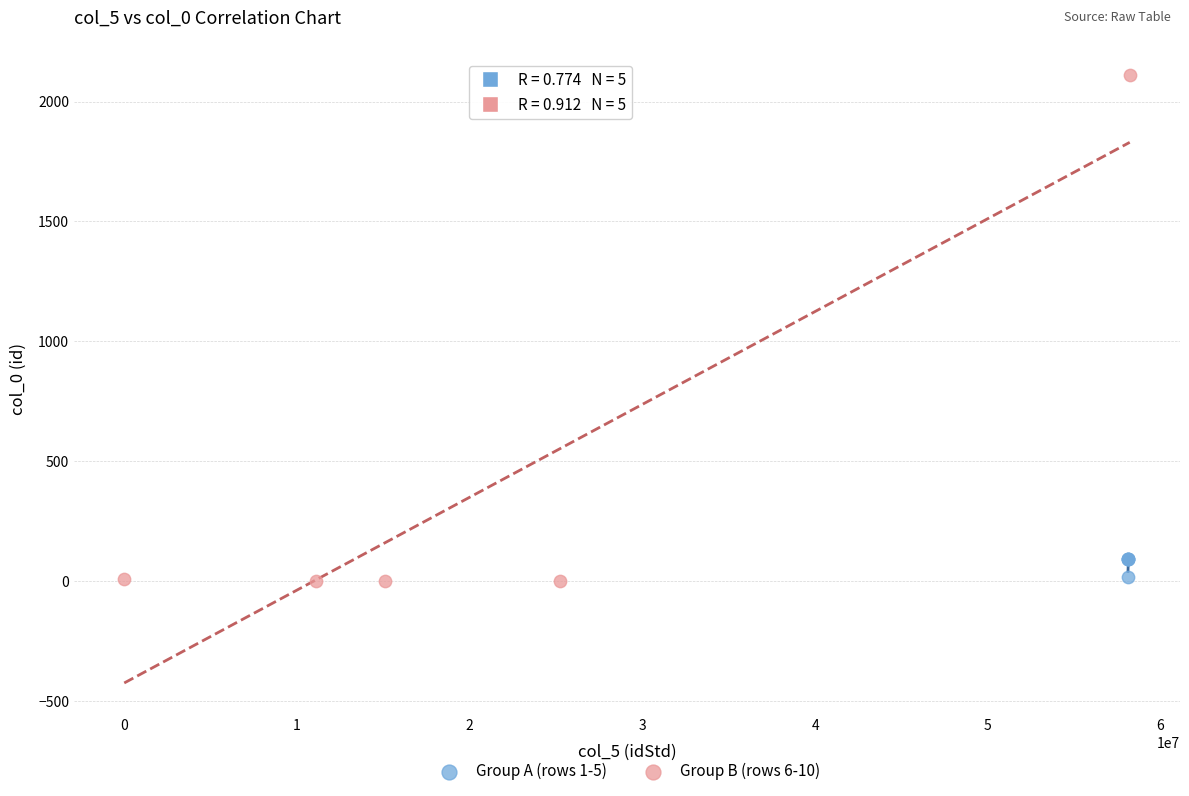

Which series has the largest Y range (max minus min)?

Group B (rows 6-10)